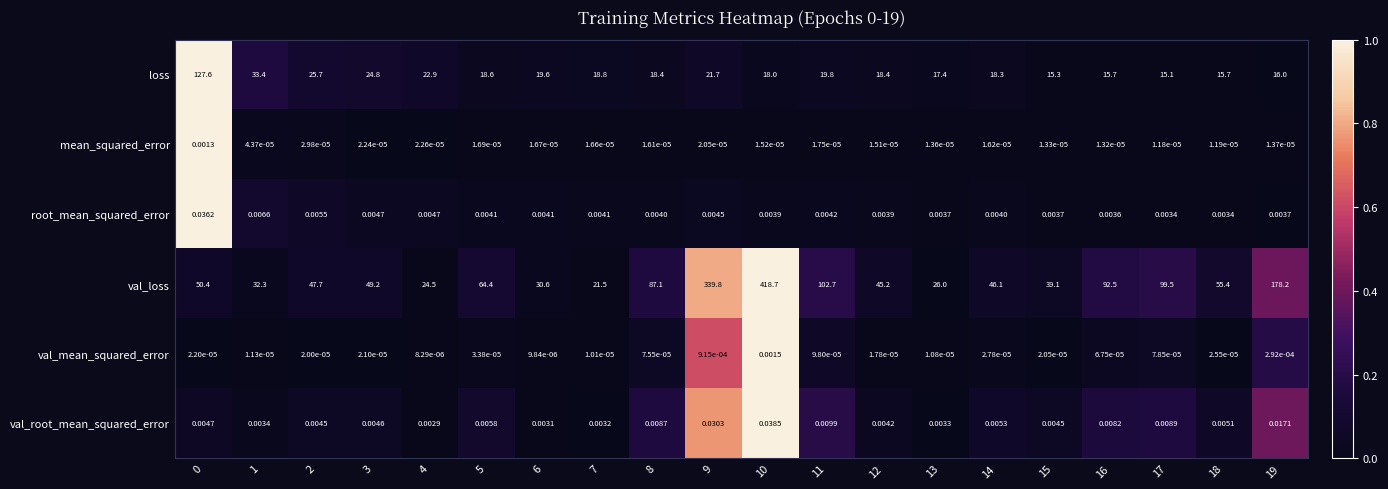

Which series has the widest spread of values?

val_loss